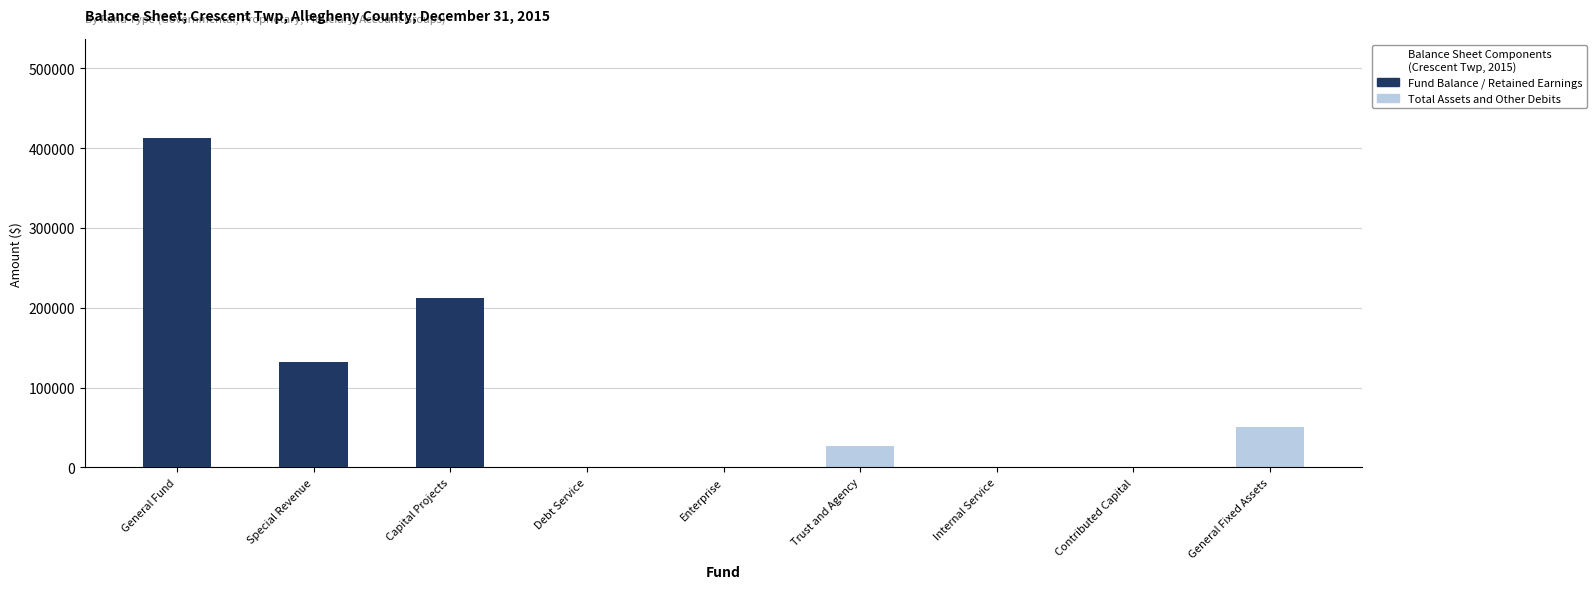

How many bars are there in each group?

2